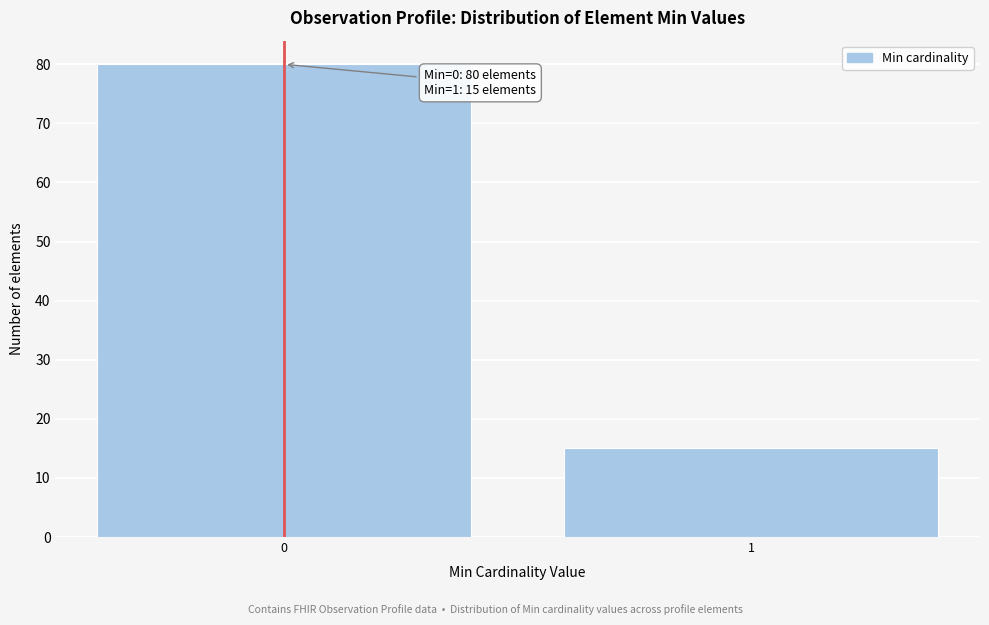

Reading left to right, transcribe all the data shown in this chart.

80	15